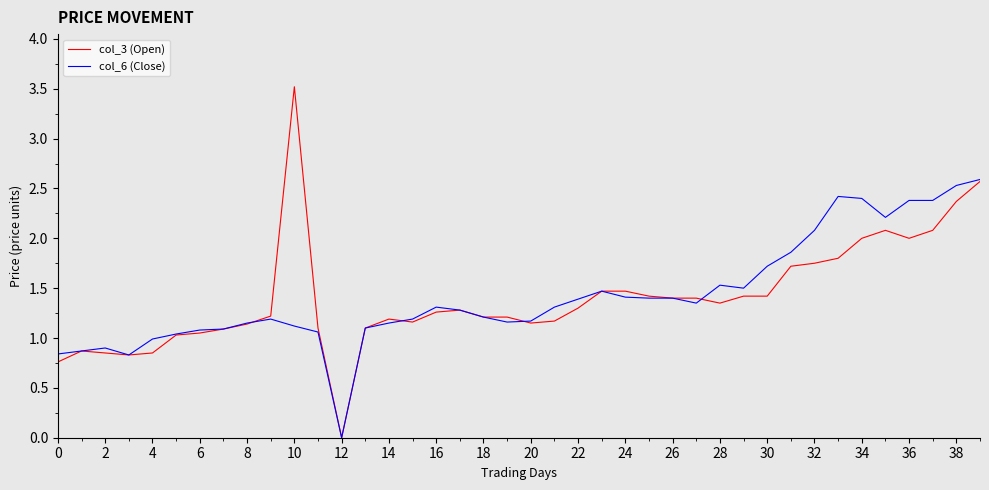

Rank the series by their maximum value, from lowest to highest.

col_6 (Close), col_3 (Open)